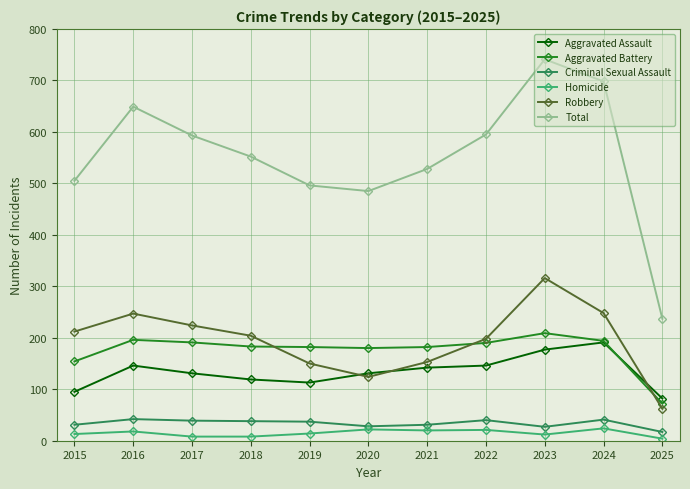

What is the highest value of the Criminal Sexual Assault series?

42